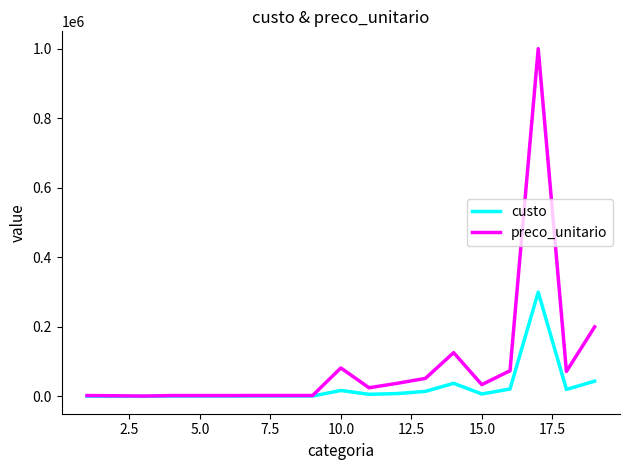

Does the chart have visible grid lines?

No